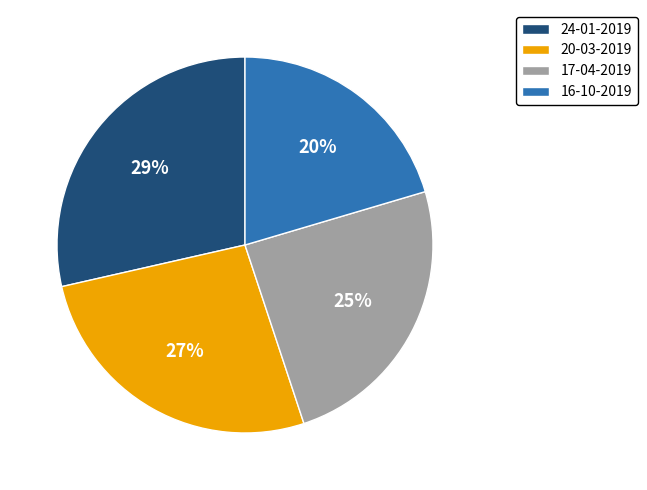

Which has a higher value, 24-01-2019 or 16-10-2019?

24-01-2019